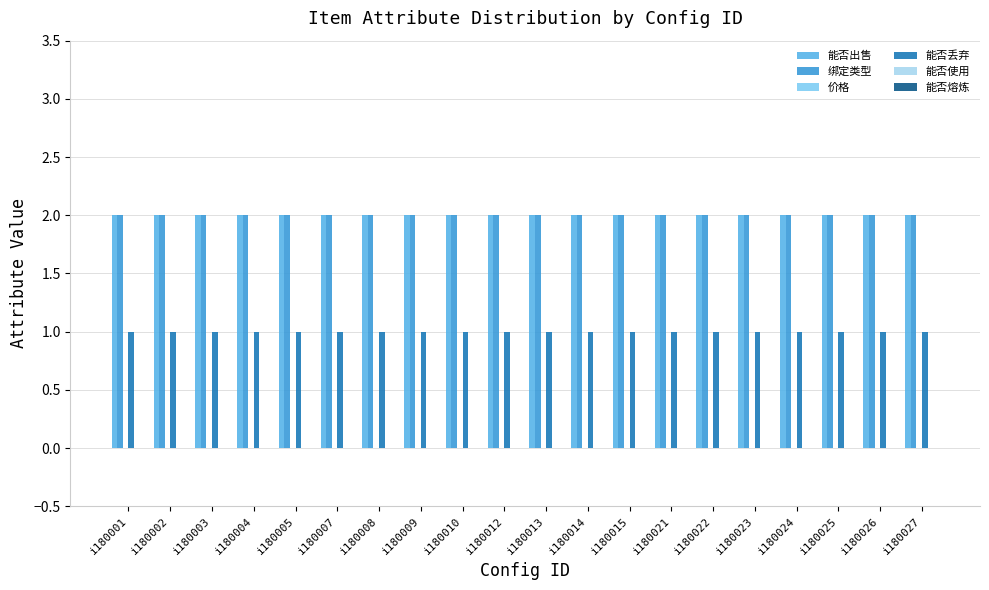

What are all the series names shown in the legend?

能否出售, 绑定类型, 价格, 能否丢弃, 能否使用, 能否熔炼